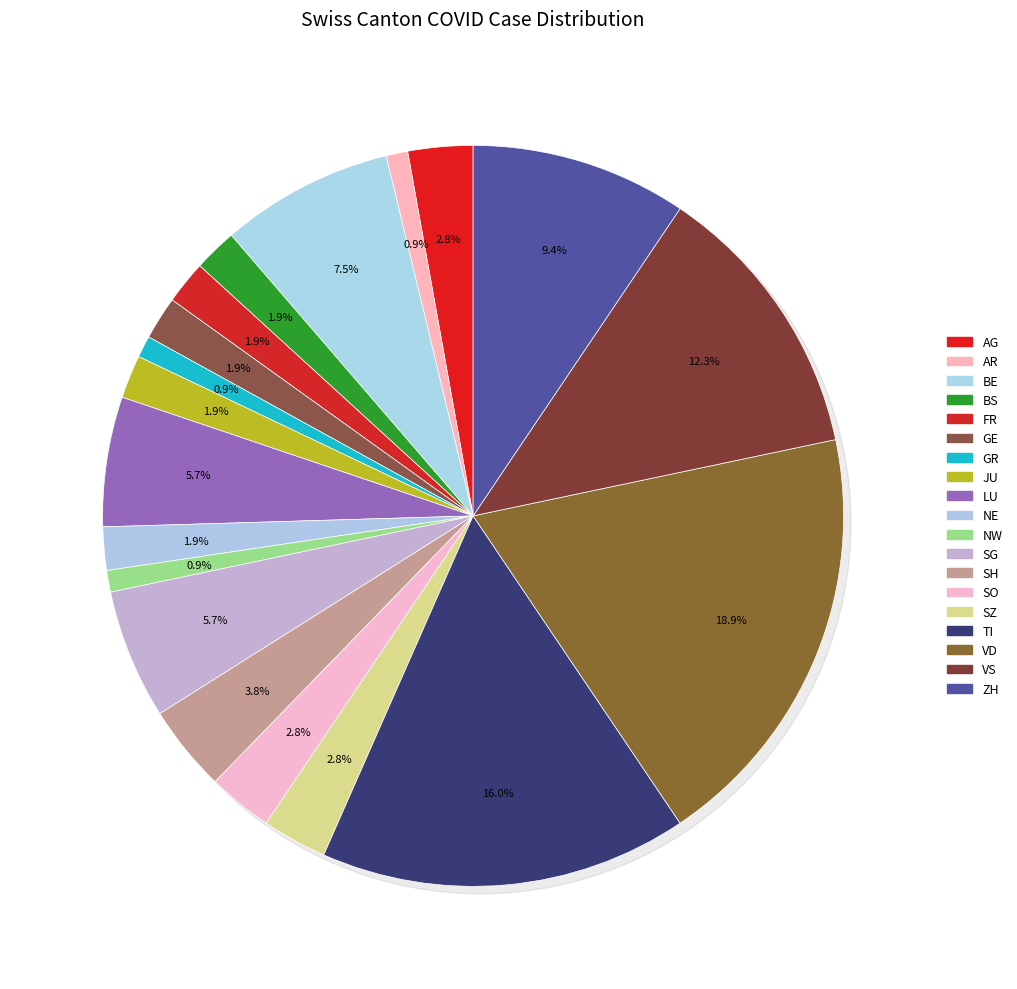

Does VS account for over 50% of the chart?

No